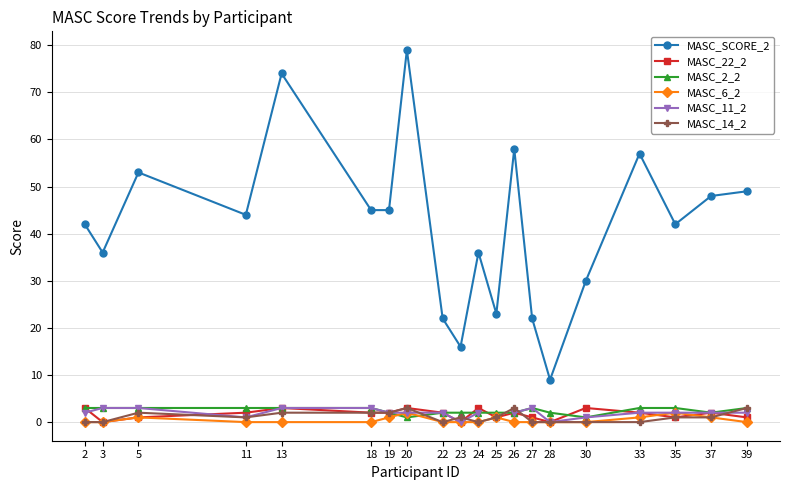

Read the MASC_22_2 value at 33.

2